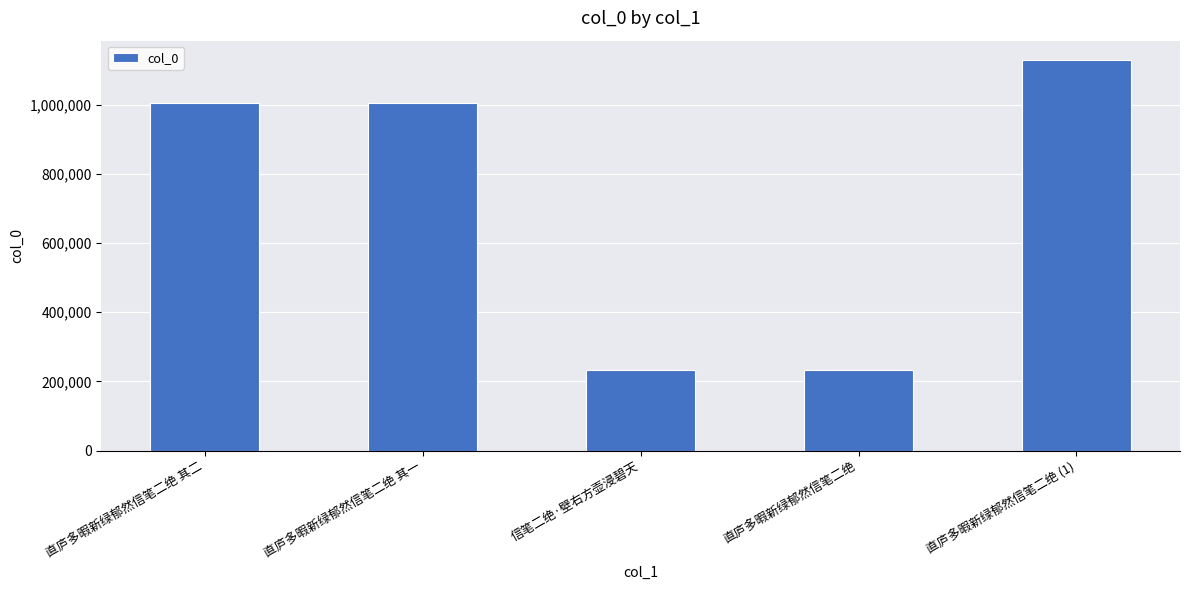

What value does the data have at 直庐多暇新绿郁然信笔二绝 其二?

1004612